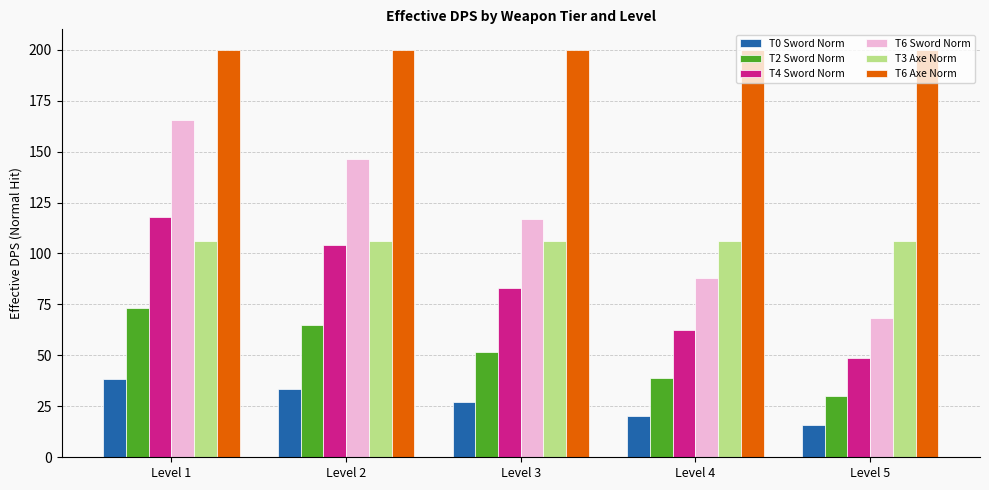

Is it true that T4 Sword Norm equals 35.5 at Level 3?

False